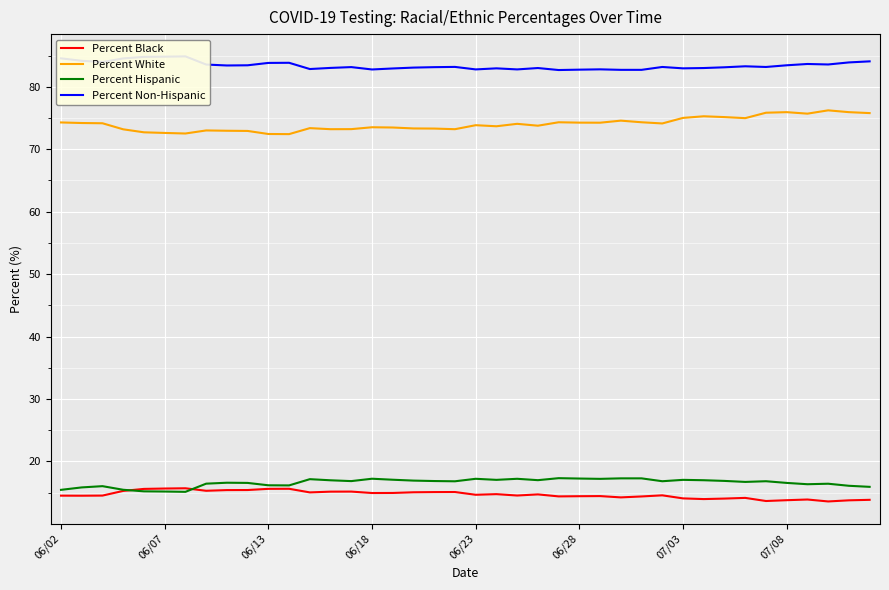

What is the average value of the Percent White series?

74.0